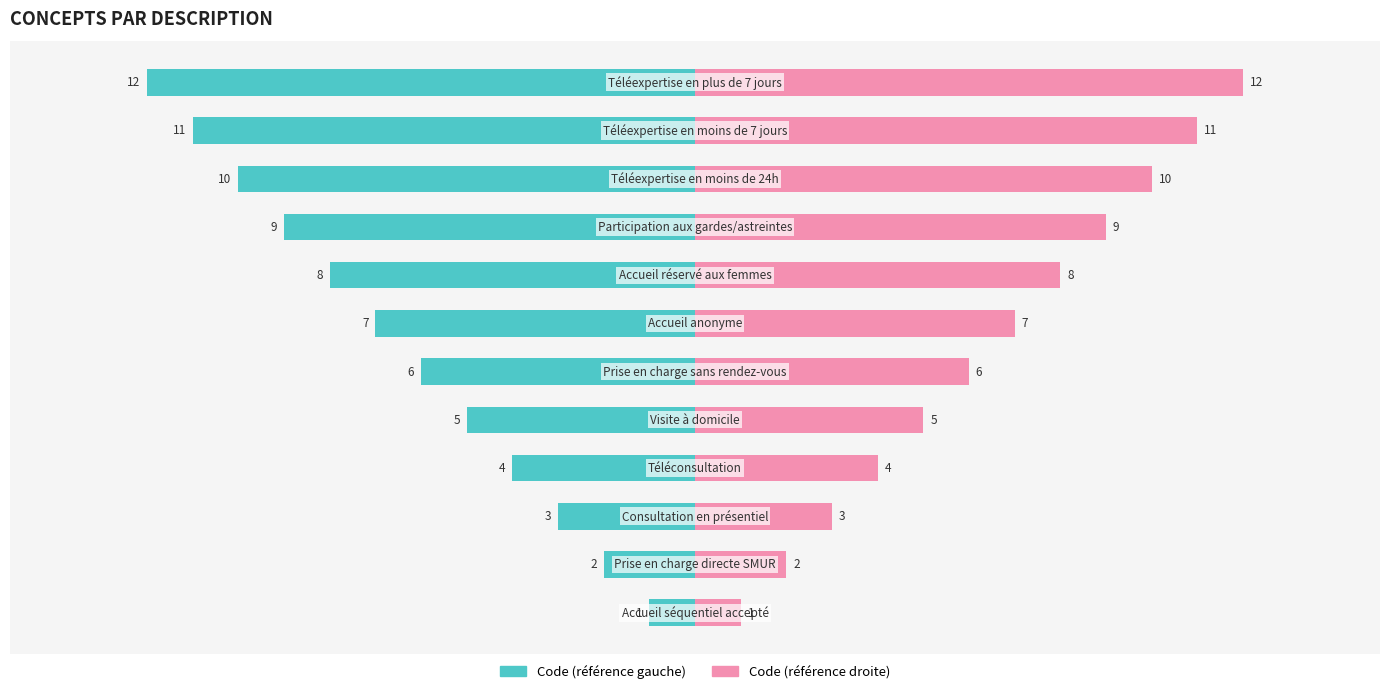

What is the maximum value shown in the chart?

12